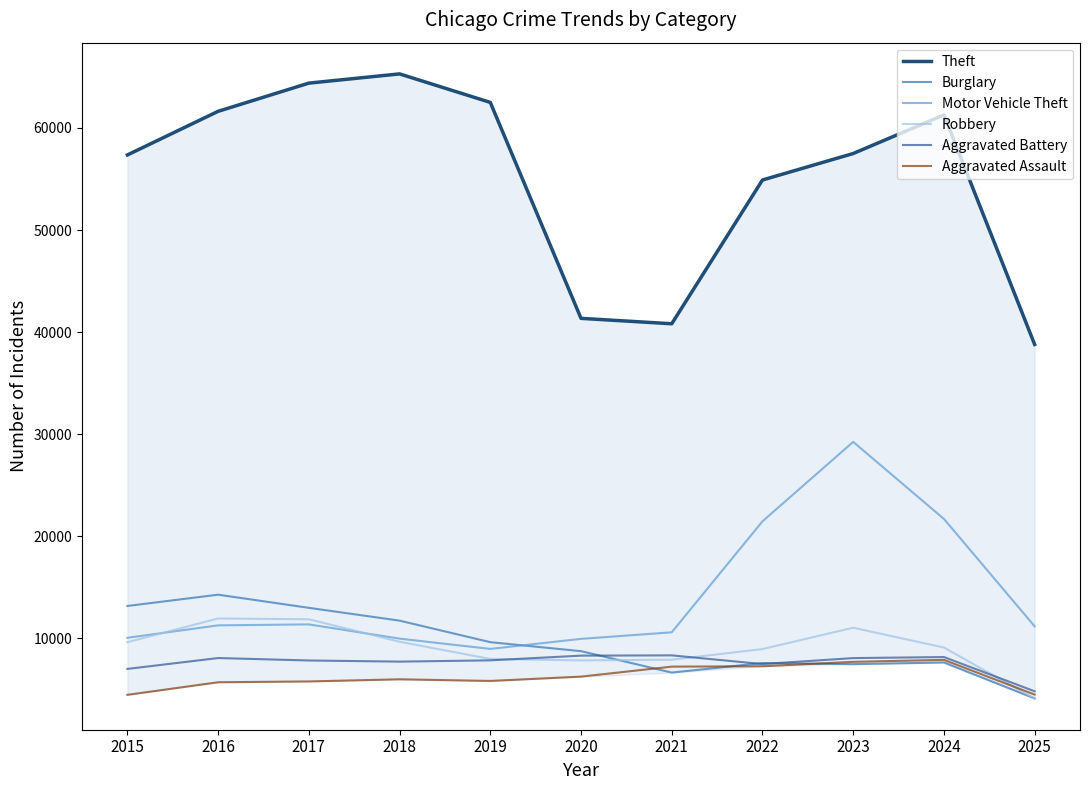

Between which two adjacent categories do Aggravated Battery and Burglary first intersect?

2020 and 2021